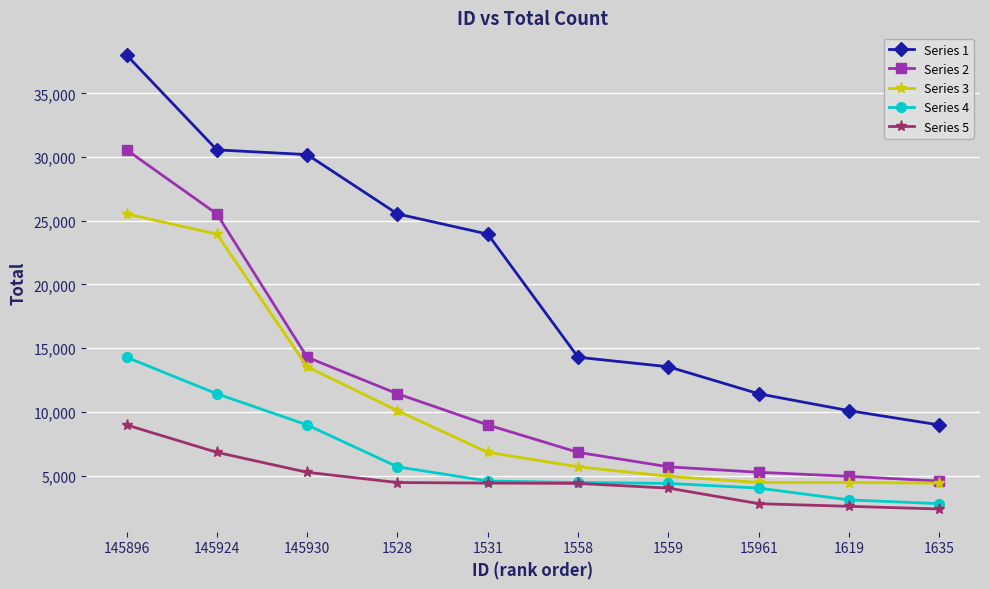

True or false: Series 2 and Series 5 cross at least once.

False